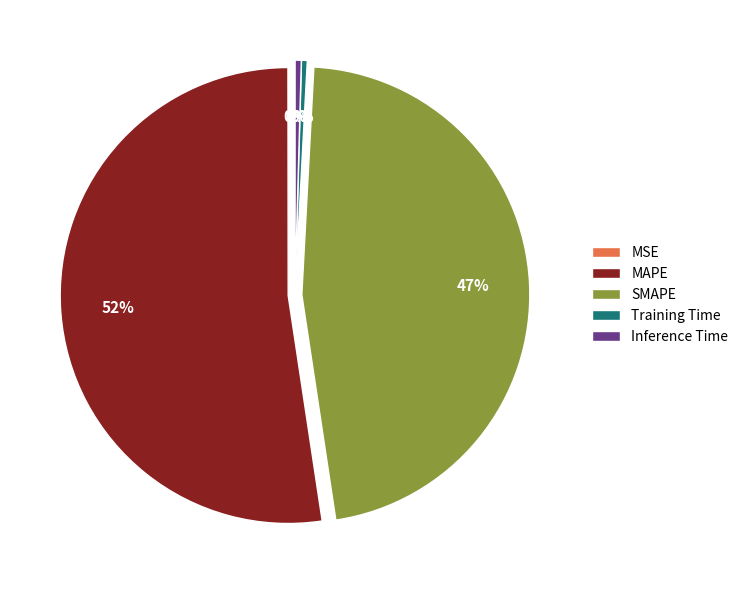

Which category has the biggest portion of the pie?

MAPE